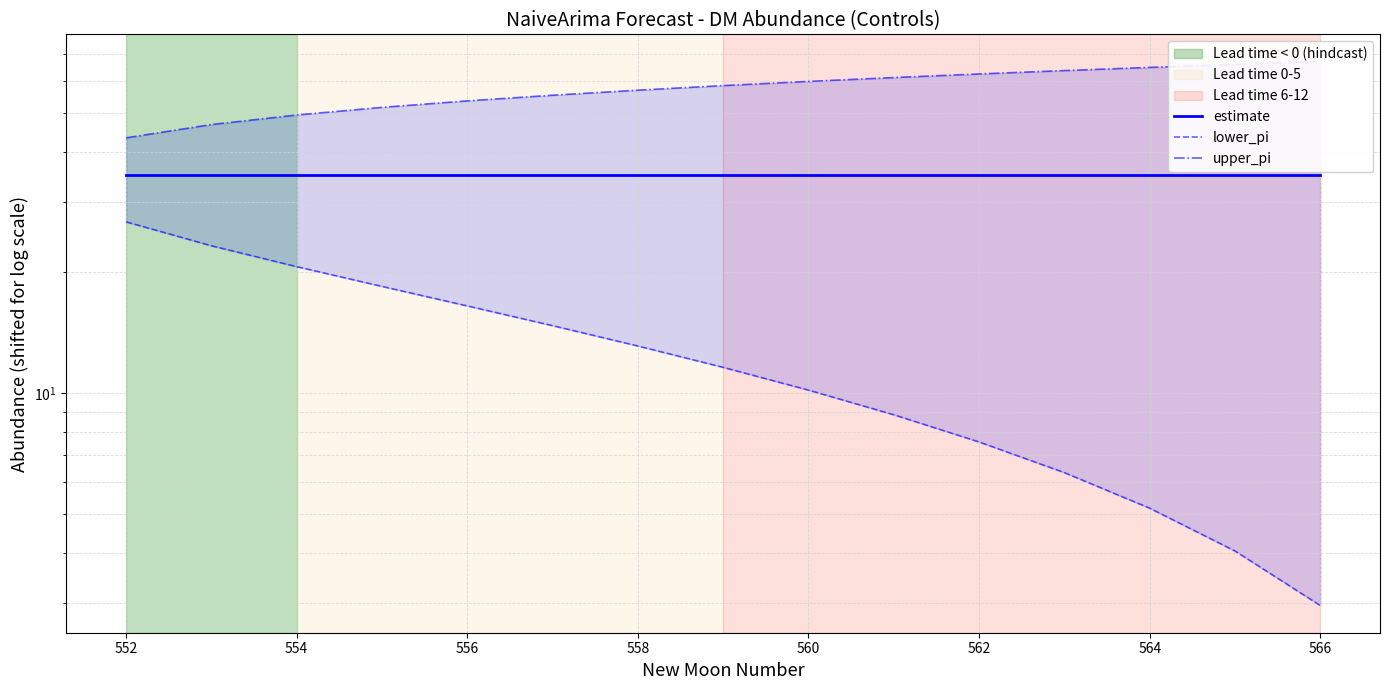

Reading left to right, transcribe all the data shown in this chart.

estimate: 35.0	35.0	35.0	35.0	35.0	35.0	35.0	35.0	35.0	35.0	35.0	35.0	35.0	35.0	35.0
lower_pi: 26.7	23.3	20.7	18.5	16.5	14.7	13.1	11.6	10.2	8.8	7.6	6.3	5.2	4.0	3.0
upper_pi: 43.3	46.7	49.3	51.5	53.5	55.3	56.9	58.4	59.8	61.2	62.4	63.7	64.8	66.0	67.0